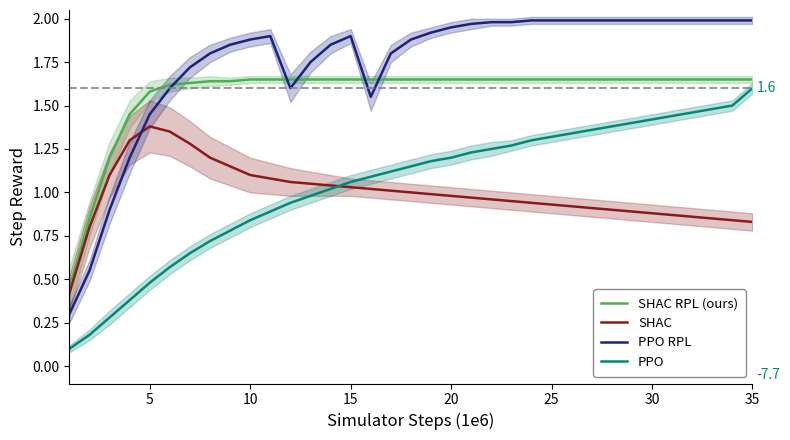

How many lines are shown in the chart?

4